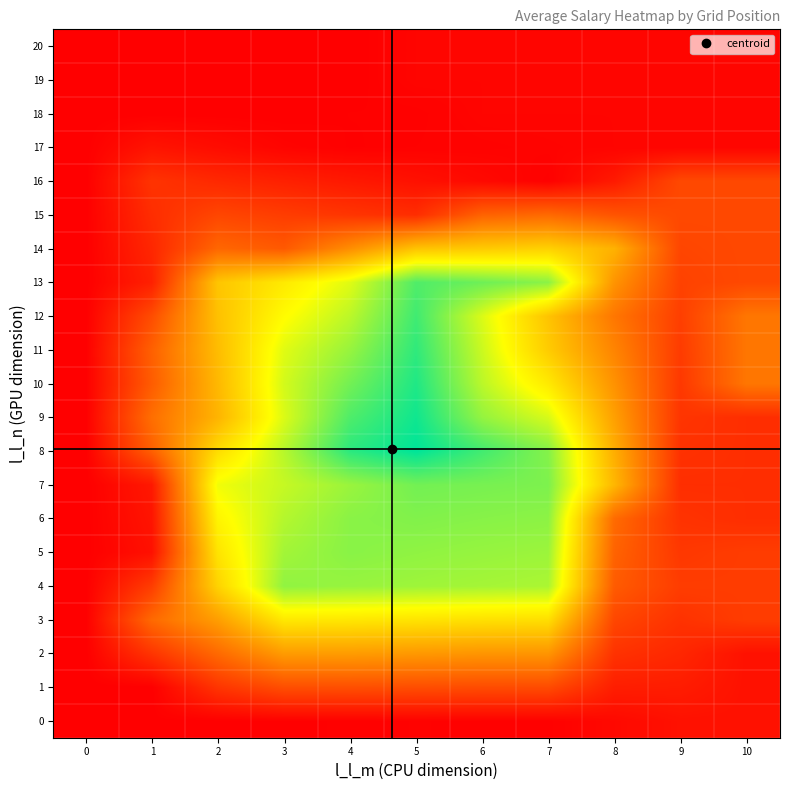

Which label corresponds to the largest value in the chart?

5